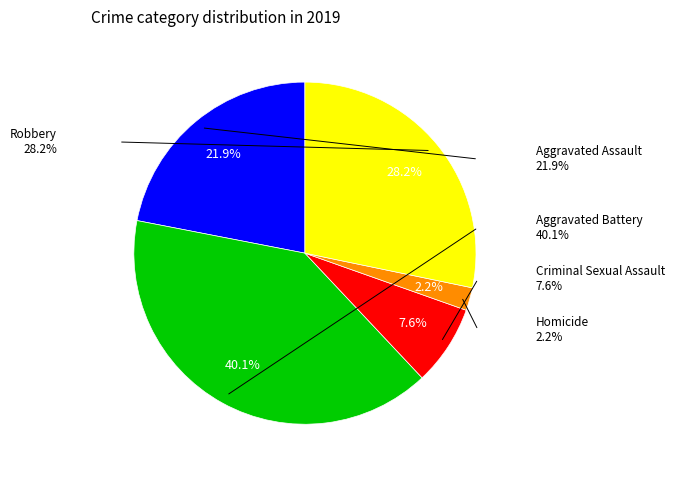

How many segments does this pie chart have?

5